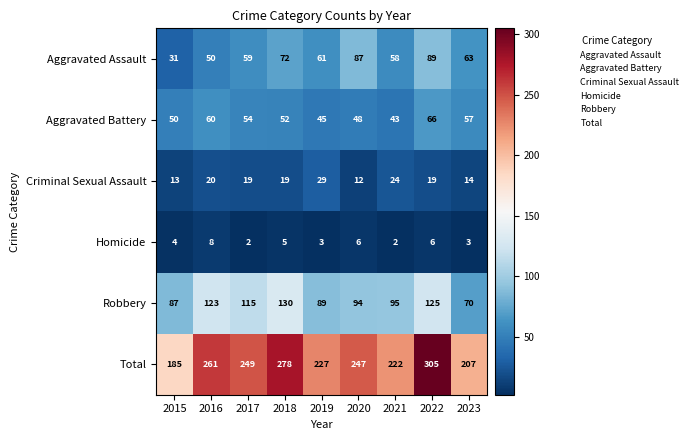

What is the difference between the second highest and minimum values in the Aggravated Assault series?

56